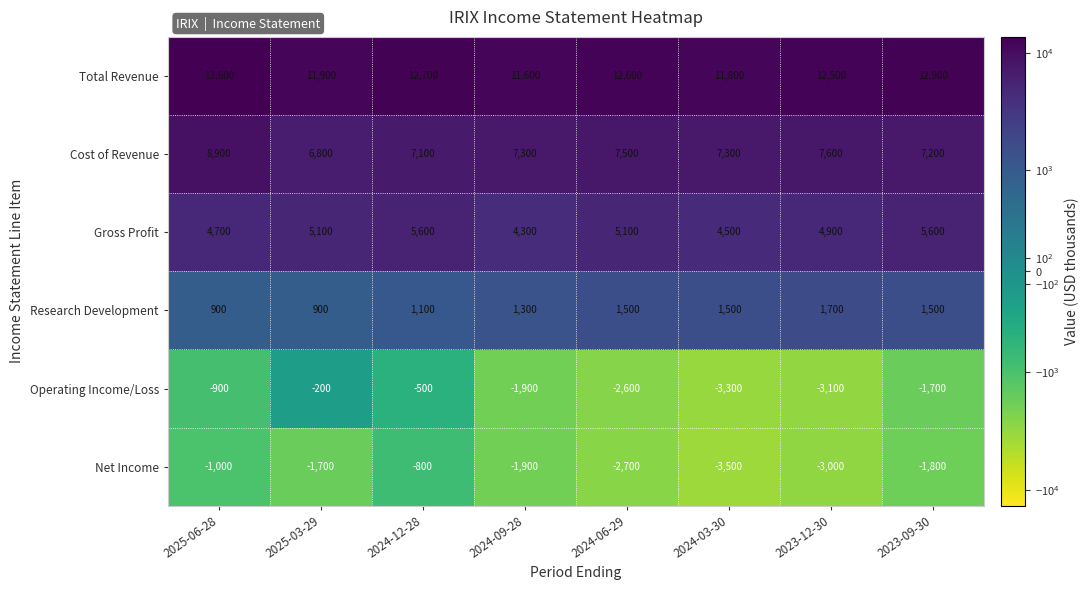

At which category is the sum across all series the highest?

2025-06-28